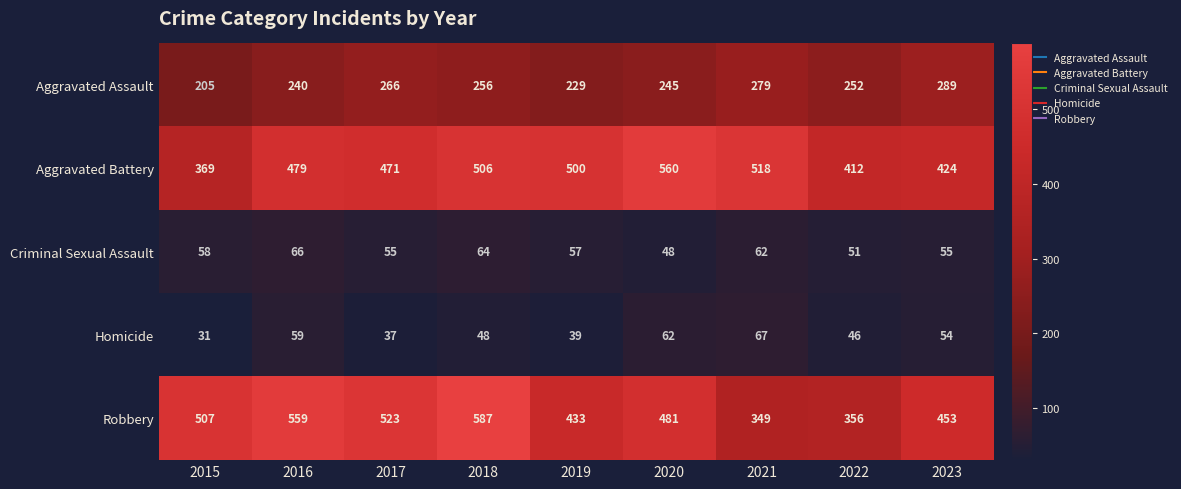

What is the total value across all series at 2022?

1117